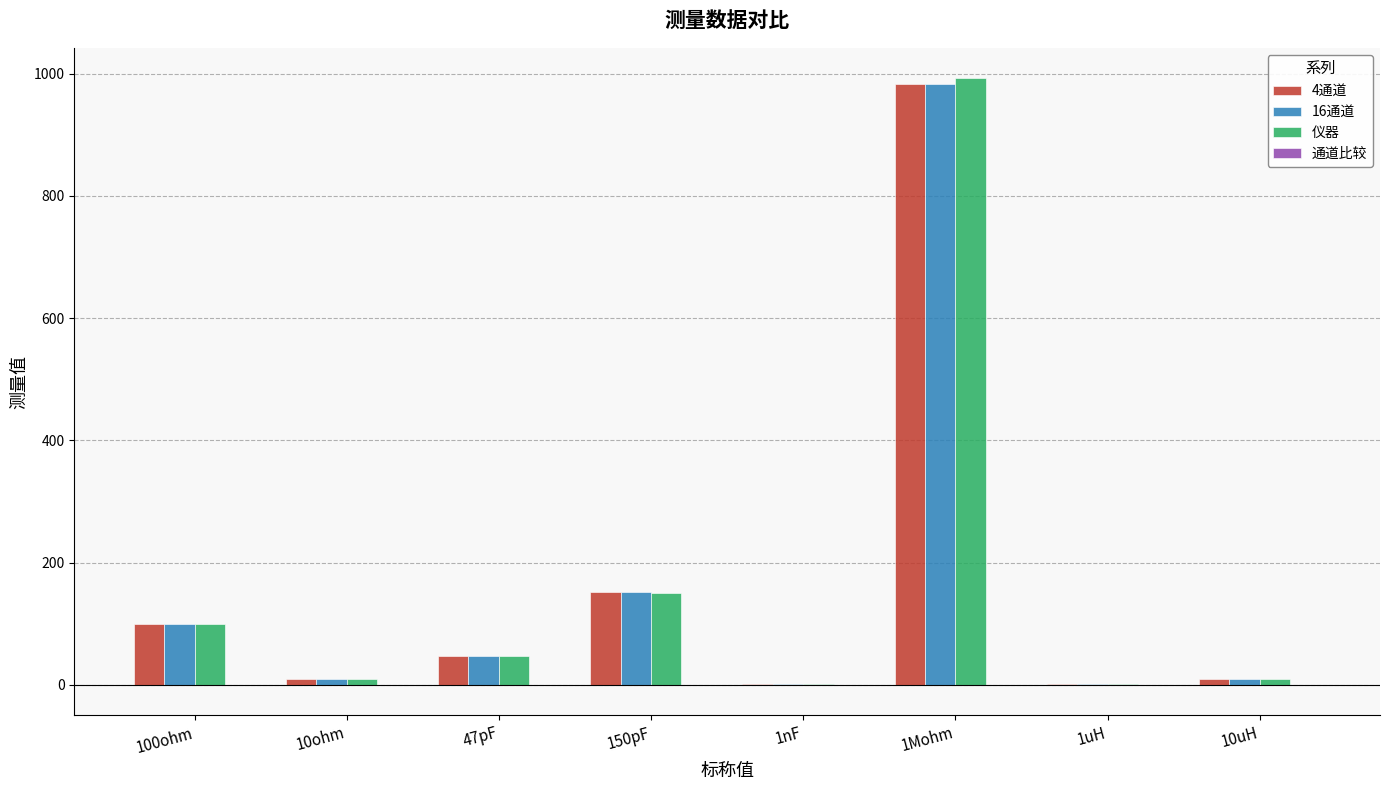

Where is 仪器 nearest to the value 496?

150pF